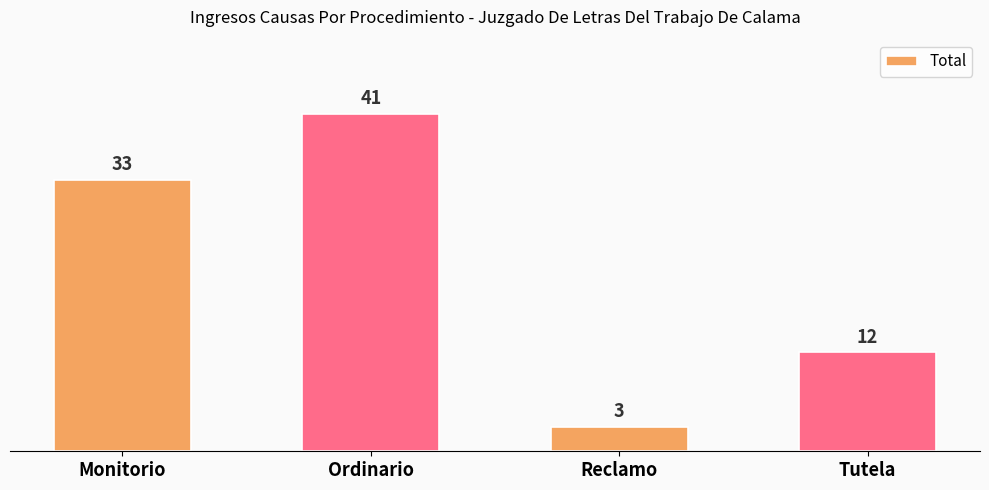

Reading left to right, what are all the values shown in this chart?

Monitorio=33	Ordinario=41	Reclamo=3	Tutela=12